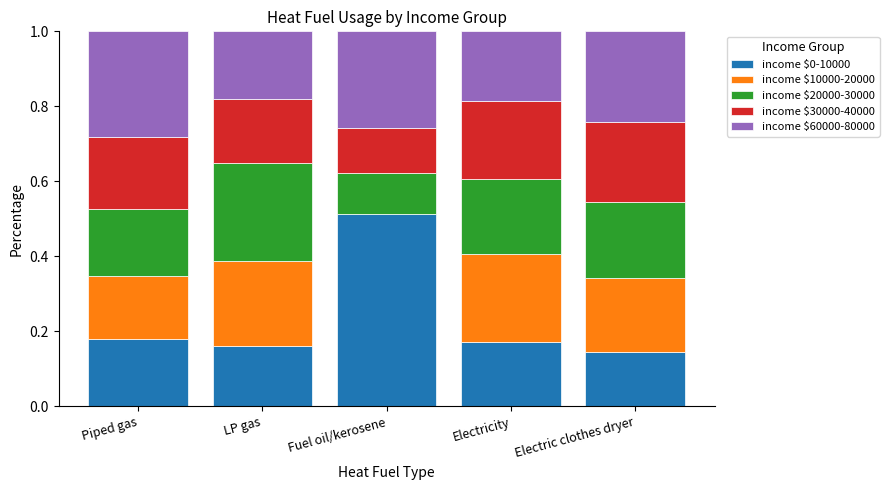

What is the total value across all series at Piped gas?

1.0